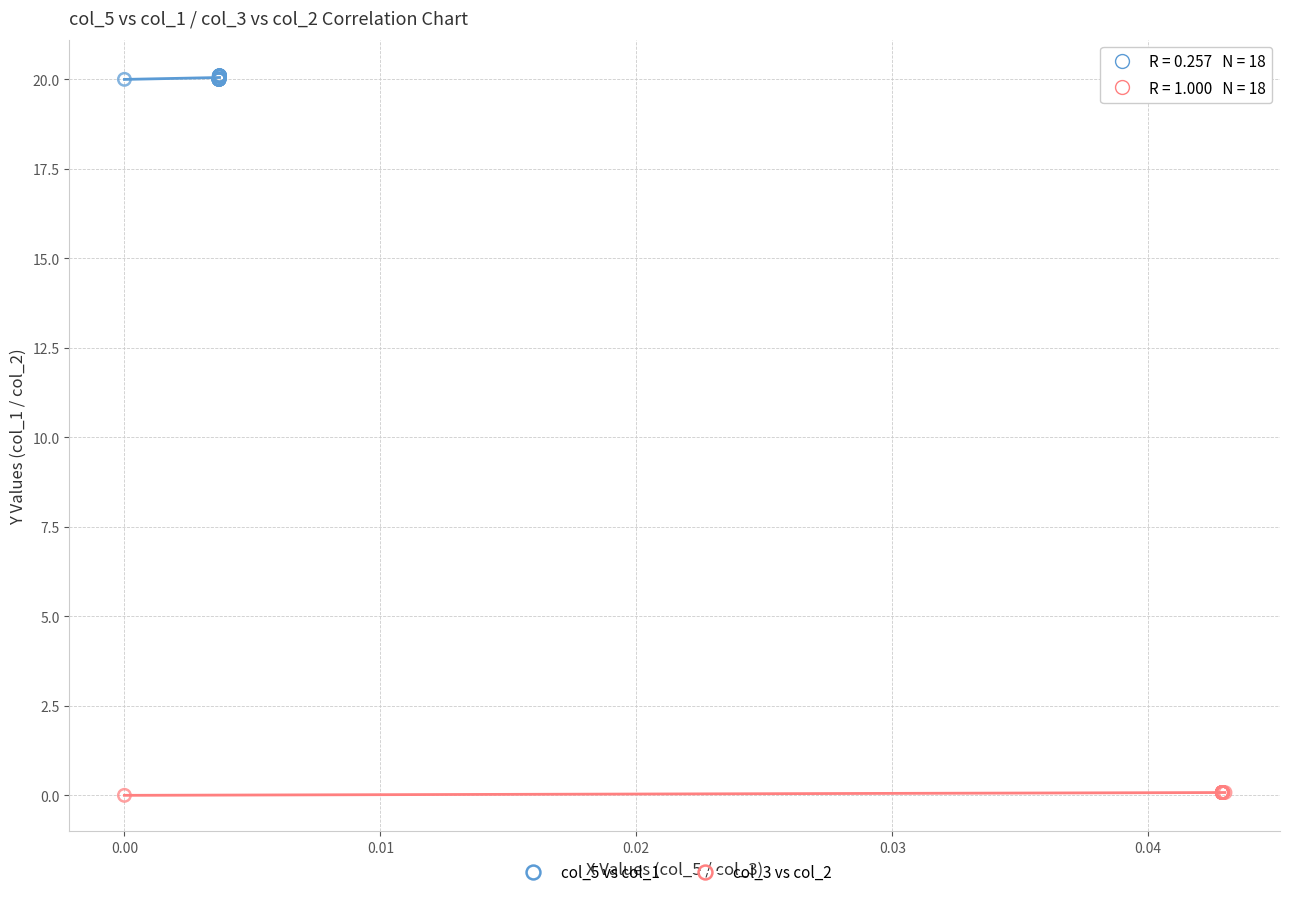

What are all the series names shown in the legend?

col_5 vs col_1, col_3 vs col_2